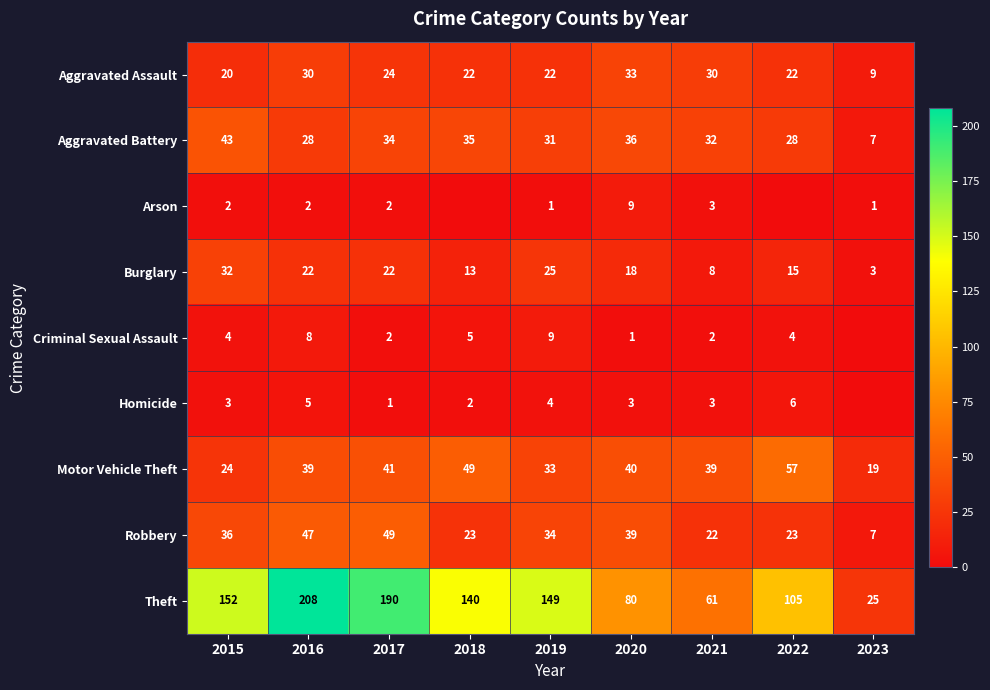

At which category is the sum across all series the highest?

2016